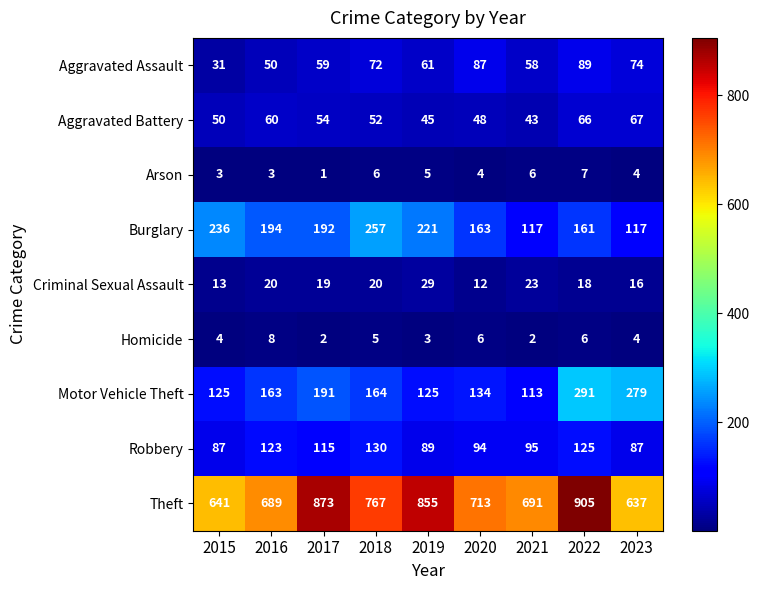

What is the greatest value displayed?

905